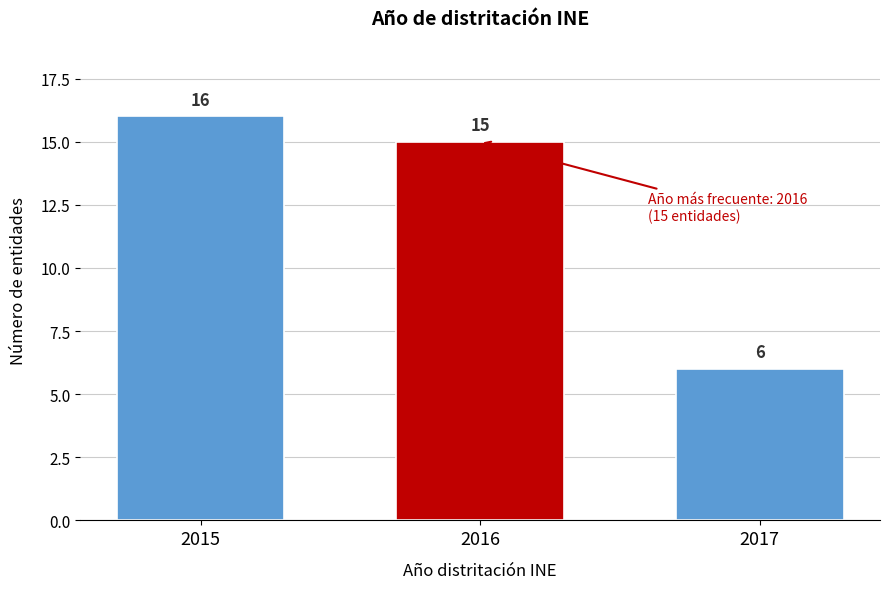

Reading left to right, extract all data points from this chart.

16	15	6